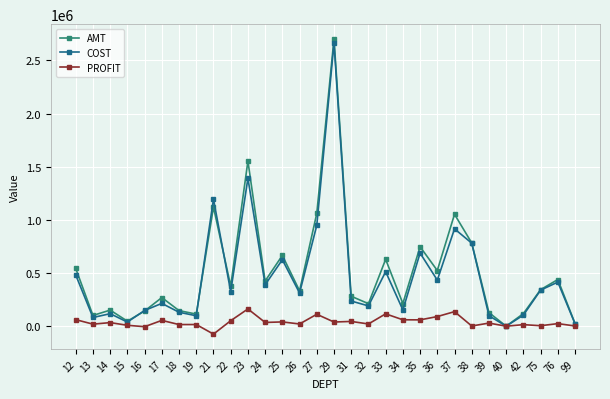

At which label does AMT reach its peak?

29